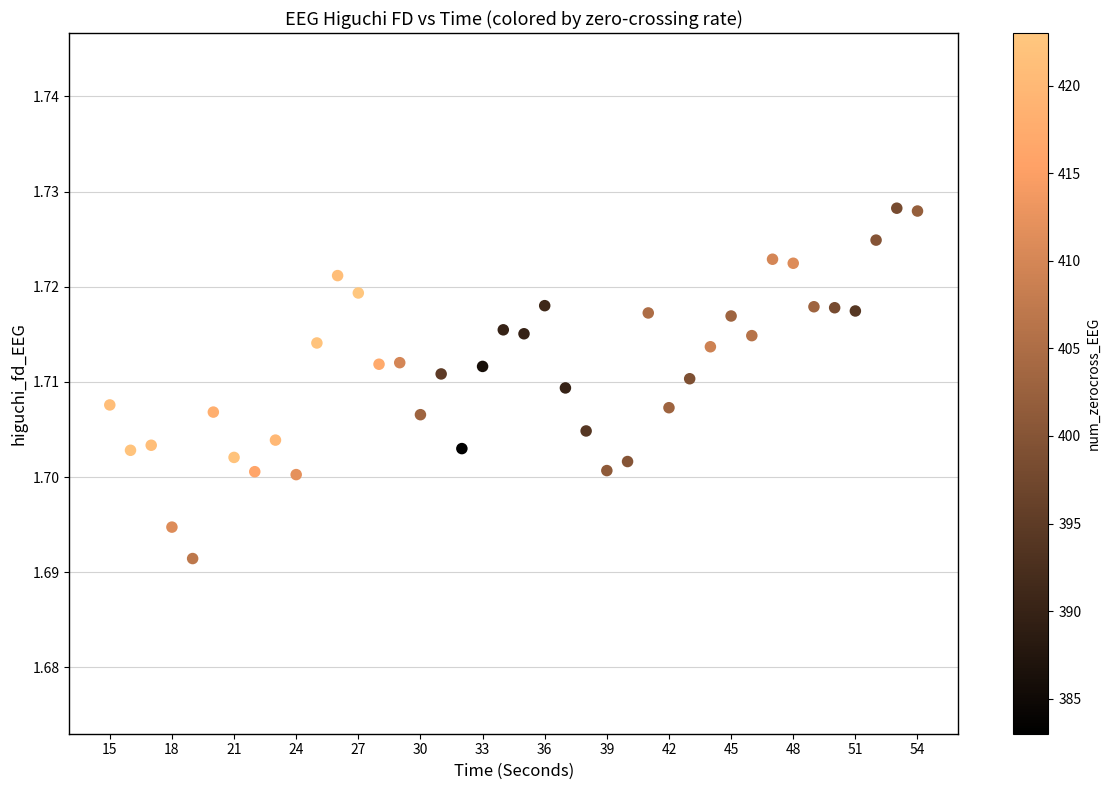

What is the range of X values (max minus min)?

39.0